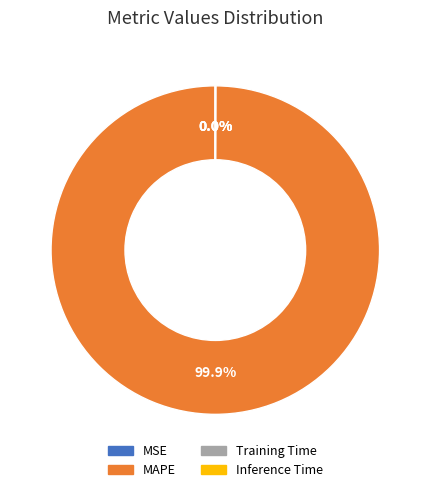

What is the majority slice?

MAPE